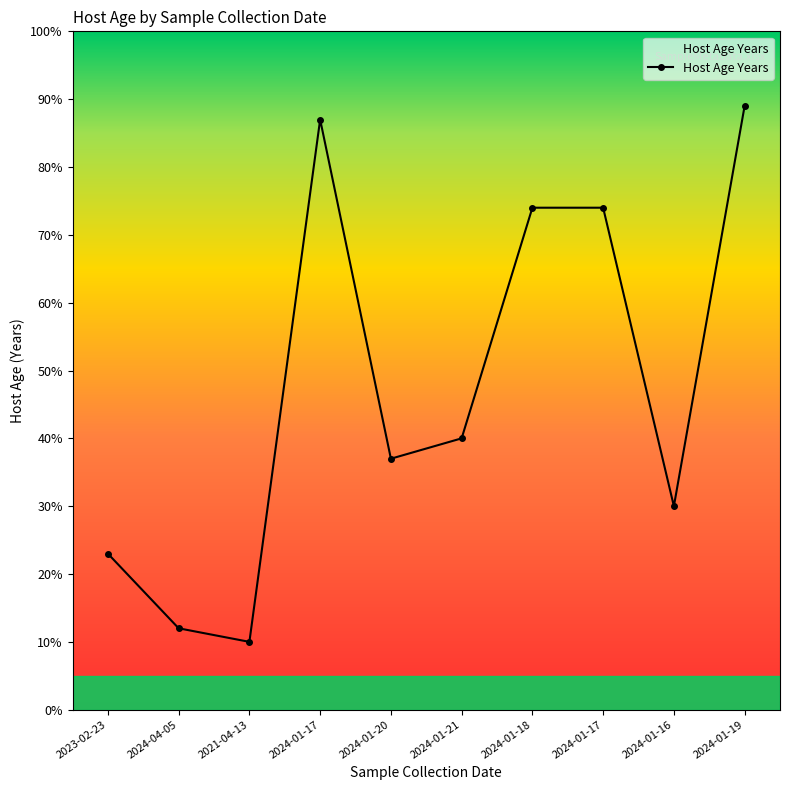

Is this an area chart (filled region under the line)?

Yes